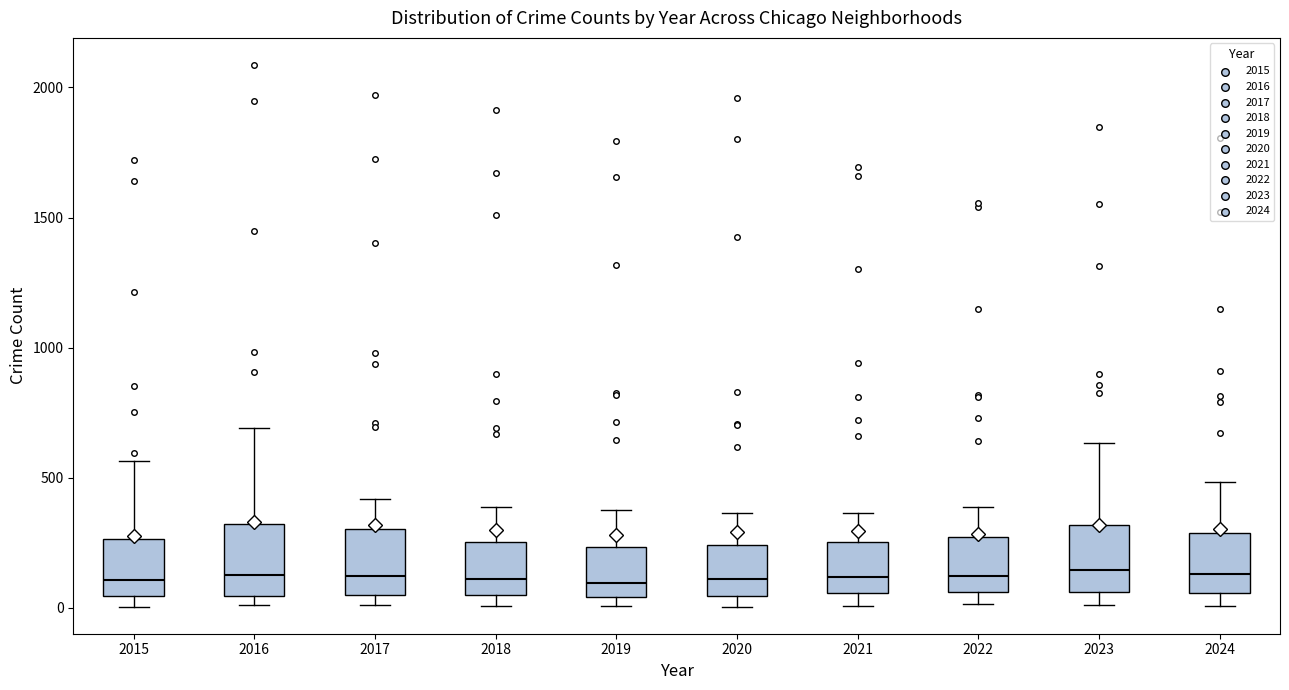

Where does the upper whisker of the box at x = 2015 end on the y-axis? The values are not printed on the chart, so give them approximately, as read against the axis.

550